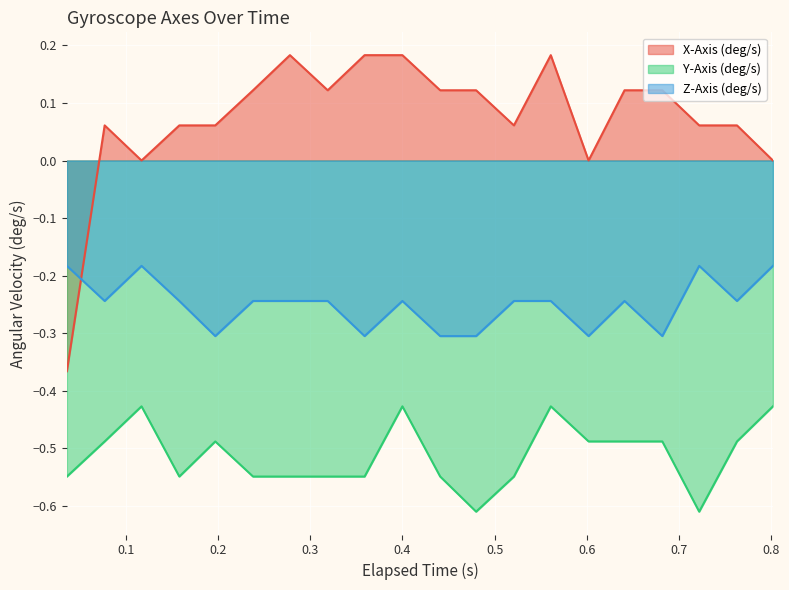

Reading left to right, extract all data points from this chart.

X-Axis (deg/s): -0.4	0.1	0.0	0.1	0.1	0.1	0.2	0.1	0.2	0.2	0.1	0.1	0.1	0.2	0.0	0.1	0.1	0.1	0.1	0.0
Y-Axis (deg/s): -0.5	-0.5	-0.4	-0.5	-0.5	-0.5	-0.5	-0.5	-0.5	-0.4	-0.5	-0.6	-0.5	-0.4	-0.5	-0.5	-0.5	-0.6	-0.5	-0.4
Z-Axis (deg/s): -0.2	-0.2	-0.2	-0.2	-0.3	-0.2	-0.2	-0.2	-0.3	-0.2	-0.3	-0.3	-0.2	-0.2	-0.3	-0.2	-0.3	-0.2	-0.2	-0.2